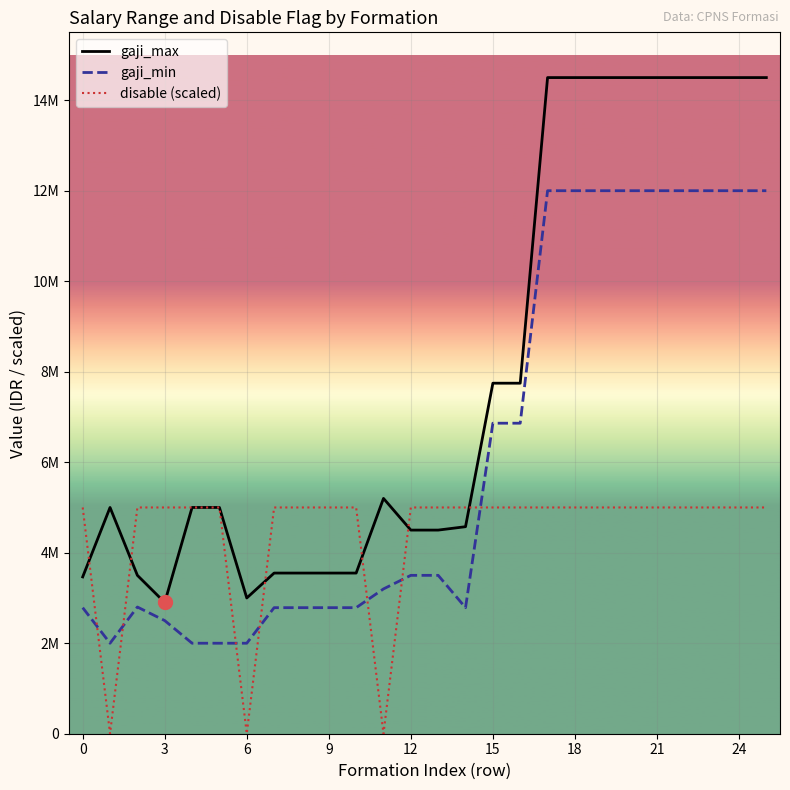

Rank the series by their average value, from lowest to highest.

disable (scaled), gaji_min, gaji_max